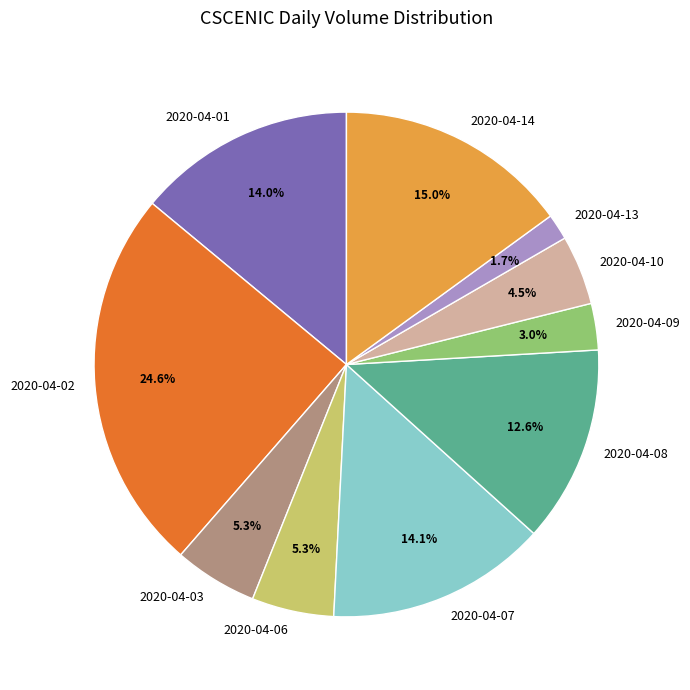

Is there a majority slice in this chart?

No